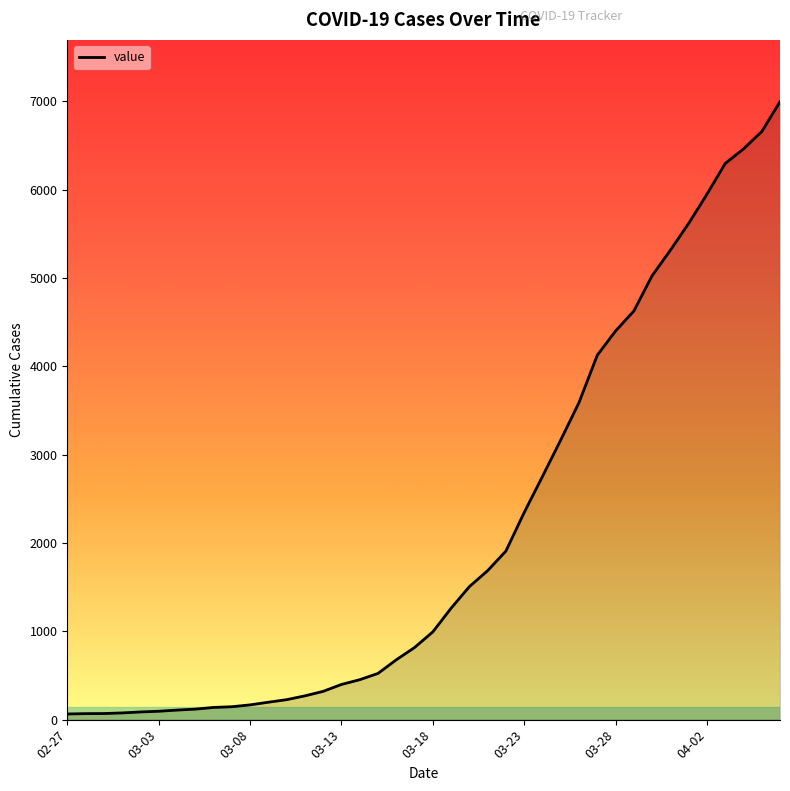

What is the difference between the maximum and minimum values?

6931